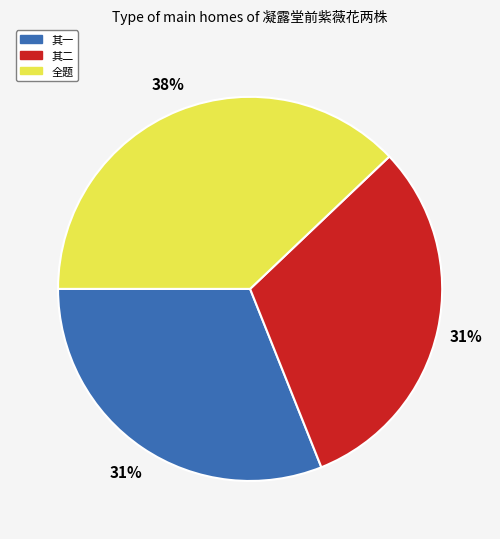

Is there a majority slice in this chart?

No